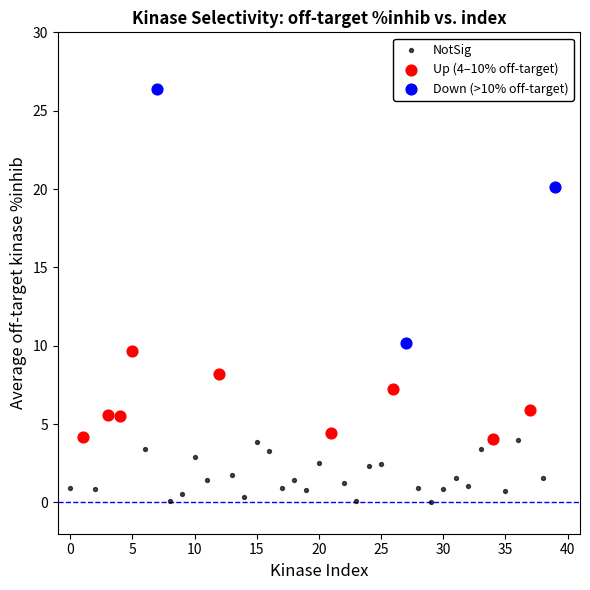

Which series has the widest spread of Y values?

Down (>10% off-target)